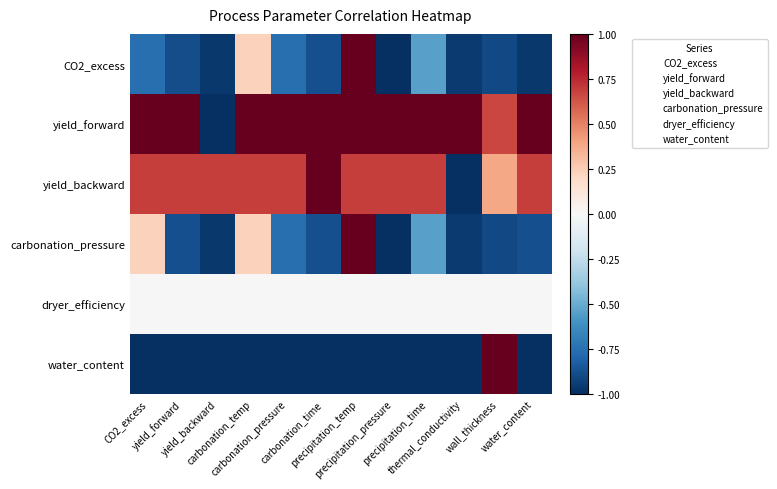

Which series has the largest total across all categories?

yield_forward